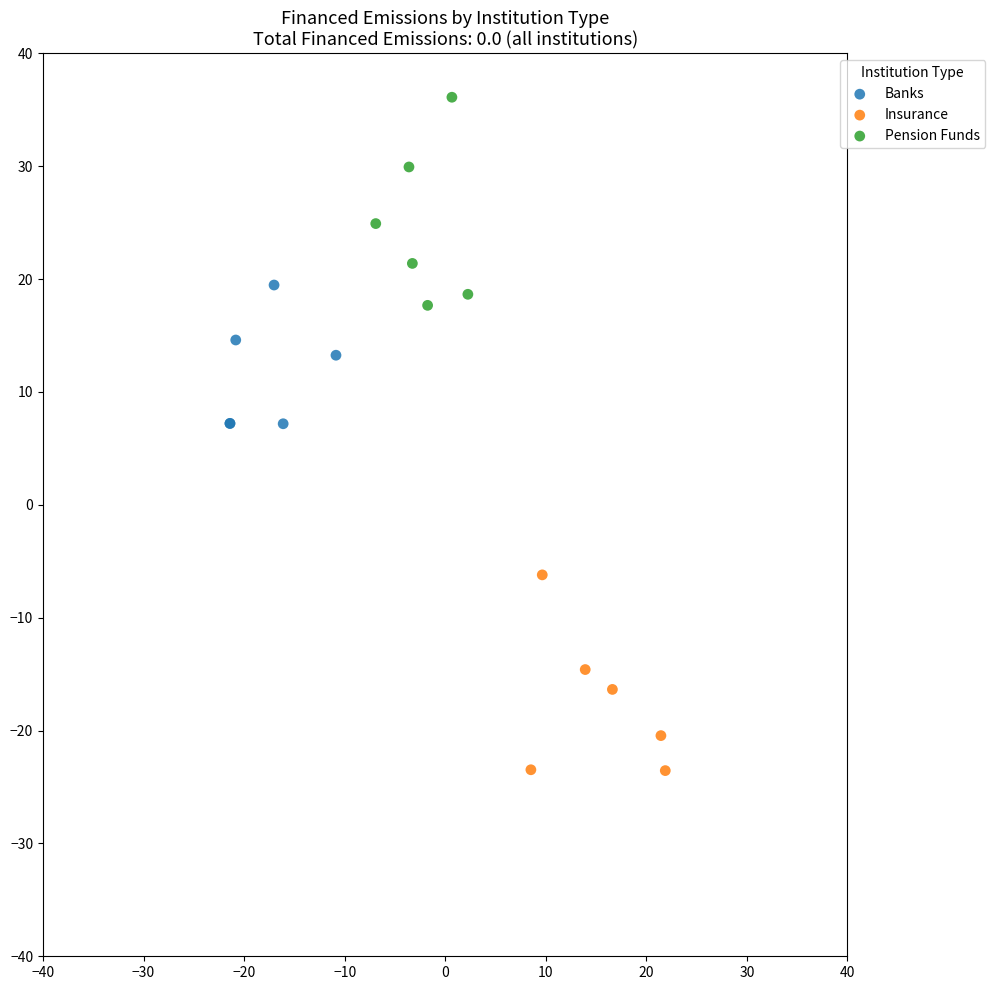

What are all the series names shown in the legend?

Banks, Insurance, Pension Funds